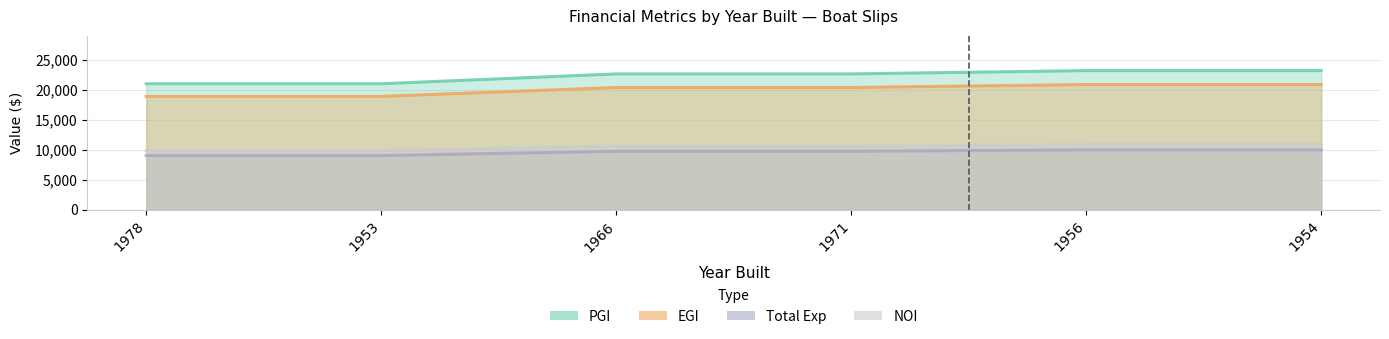

Reading right to left, transcribe all the data shown in this chart.

PGI: 1954=23162.2	1956=23162.2	1971=22614.9	1966=22614.9	1953=20972.8	1978=20972.8
EGI: 1954=20846.0	1956=20846.0	1971=20353.4	1966=20353.4	1953=18875.6	1978=18875.6
Total Exp: 1954=9981.6	1956=9981.6	1971=9745.8	1966=9745.8	1953=9038.1	1978=9038.1
NOI: 1954=10864.4	1956=10864.4	1971=10607.6	1966=10607.6	1953=9837.4	1978=9837.4